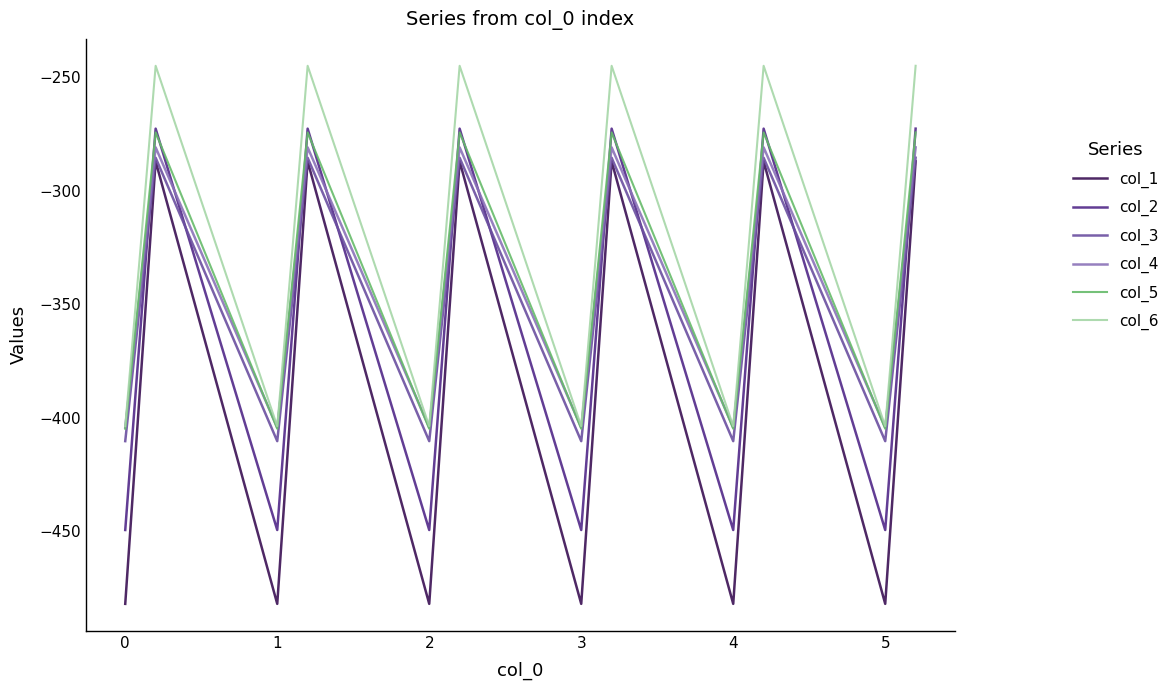

Which series has the largest total across all categories?

col_6